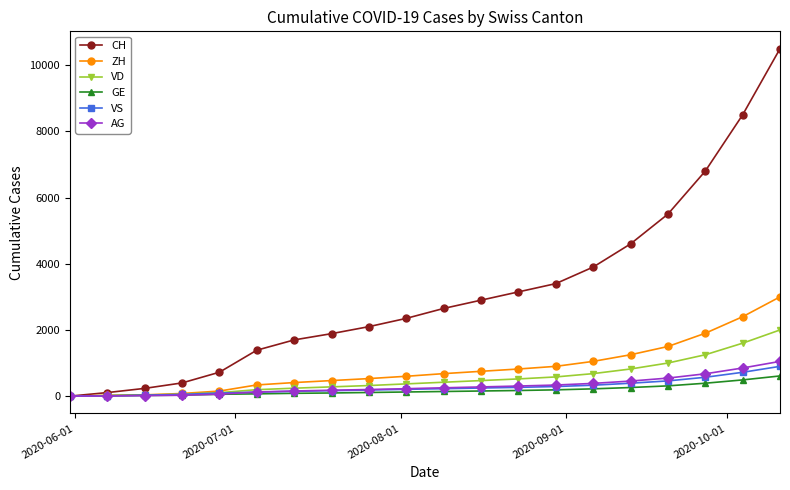

Which series has the largest range (max minus min)?

CH